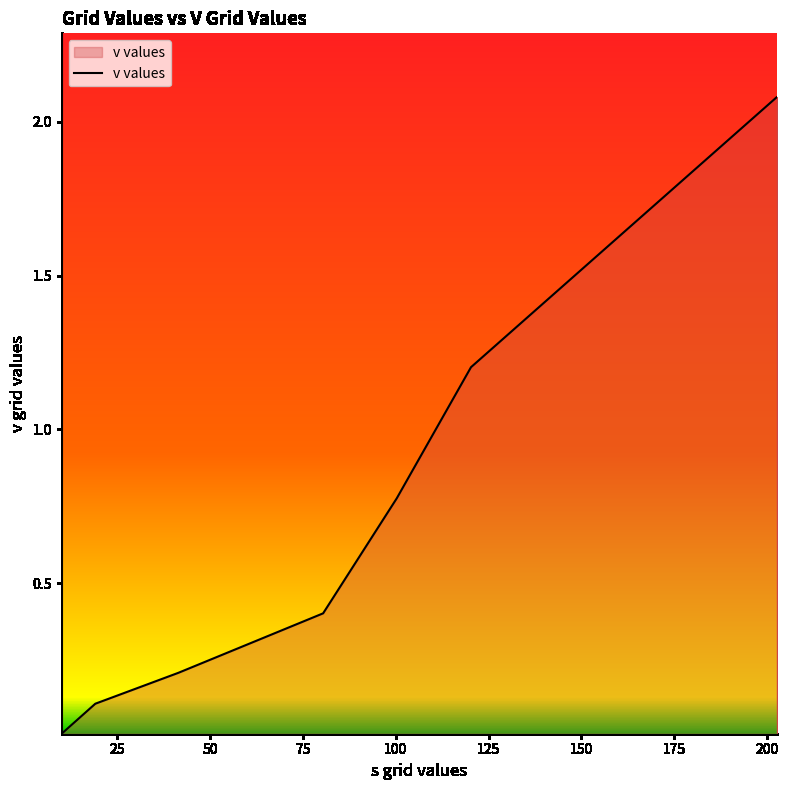

What is the difference between the maximum and second lowest values?

2.0